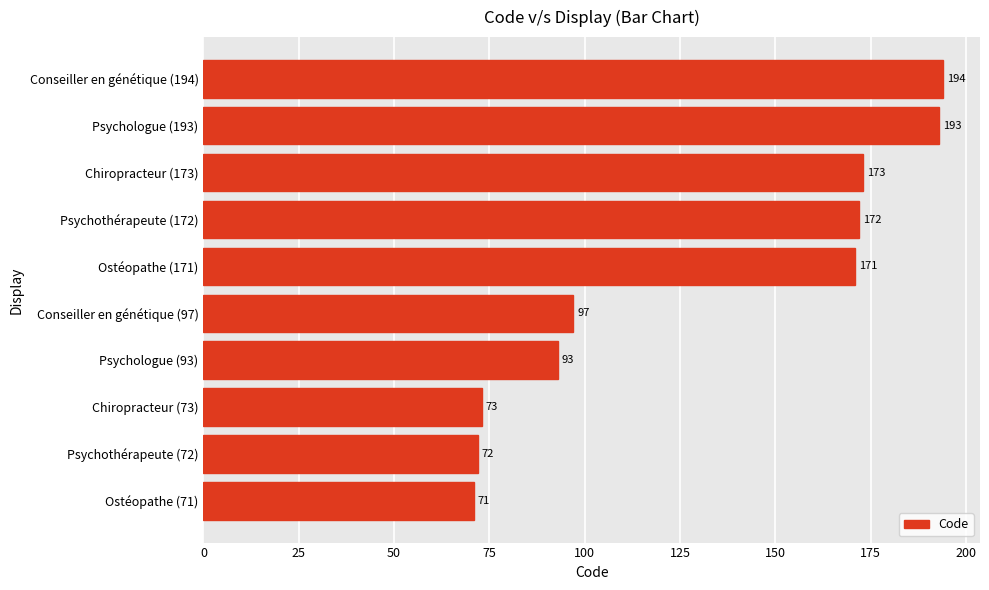

Reading bottom to top, what are all the values shown in this chart?

Ostéopathe (71)=71	Psychothérapeute (72)=72	Chiropracteur (73)=73	Psychologue (93)=93	Conseiller en génétique (97)=97	Ostéopathe (171)=171	Psychothérapeute (172)=172	Chiropracteur (173)=173	Psychologue (193)=193	Conseiller en génétique (194)=194